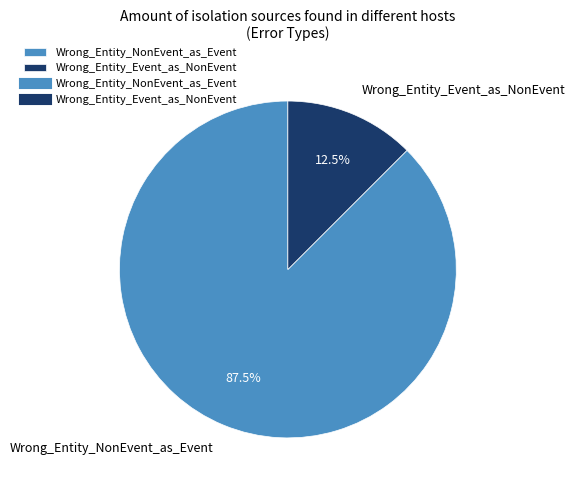

How many slices are in this pie chart?

2